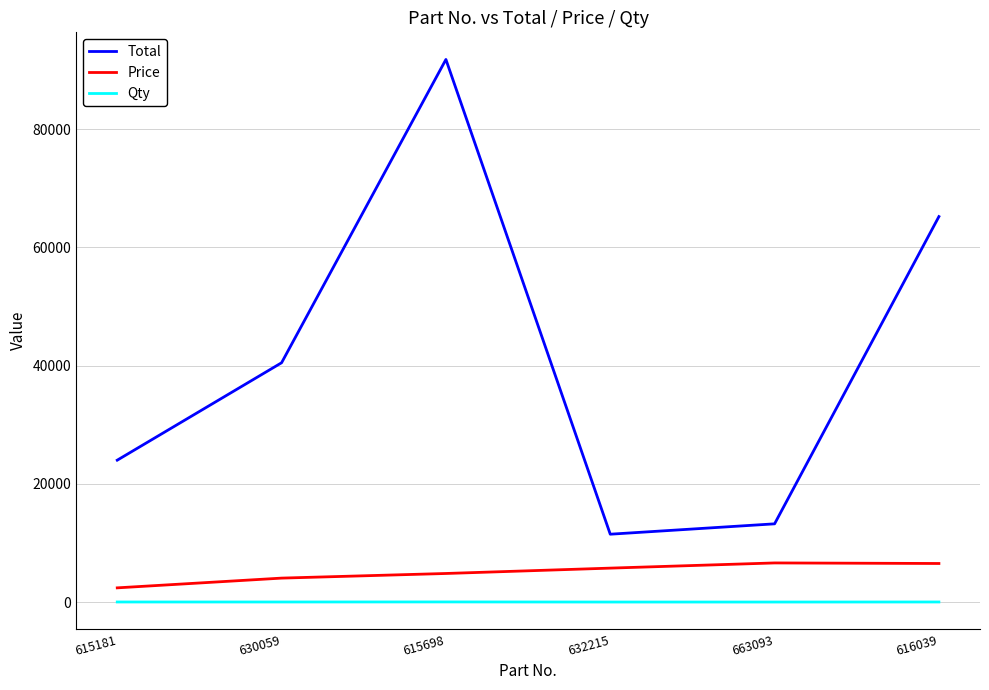

The value of Total at 632215 is 5996. True or false?

False